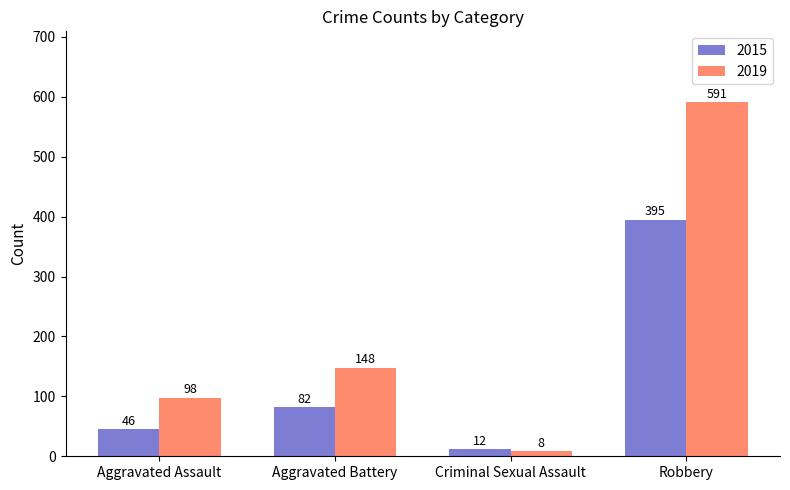

What is the highest value of the 2015 series?

395